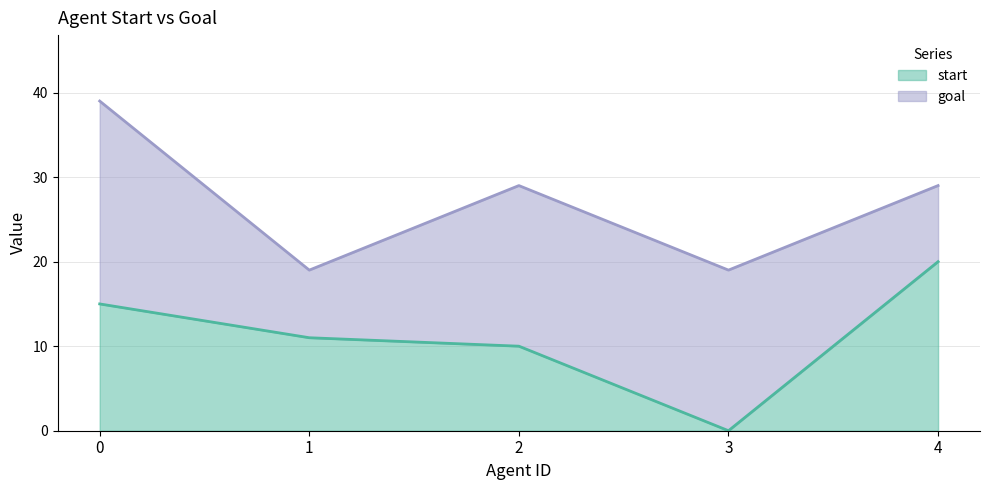

True or false: start has more than 1 interior local peaks.

False